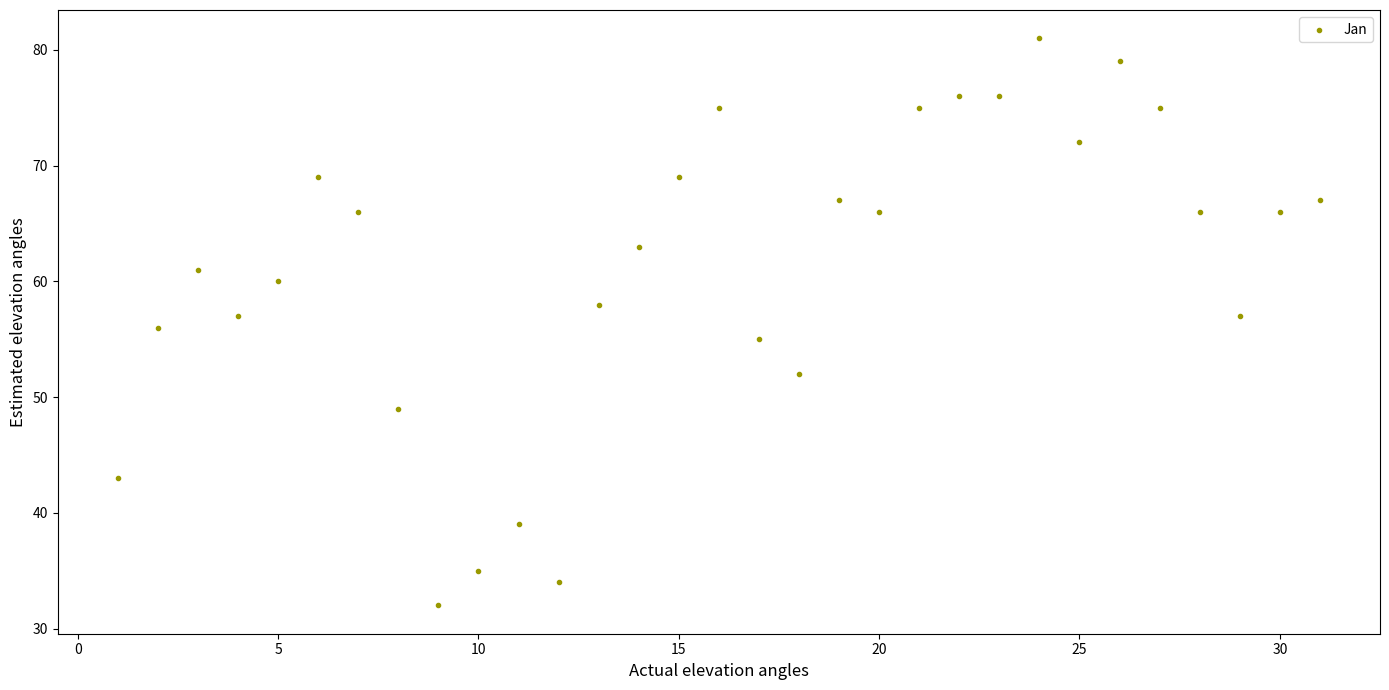

What is the range of Y values (max minus min)?

49